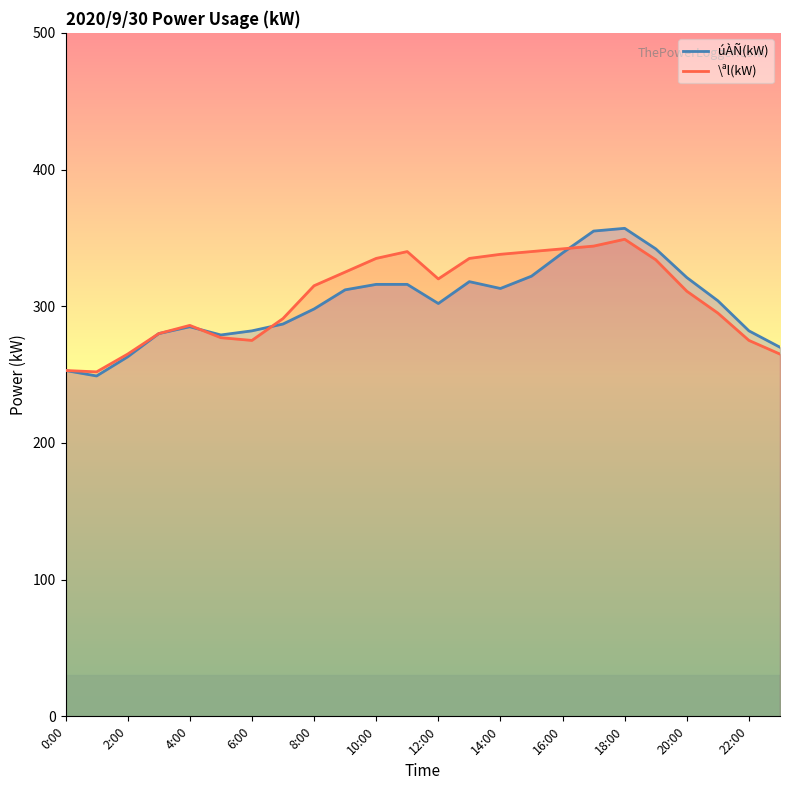

True or false: úÀÑ(kW) and \ªl(kW) cross at least once.

True